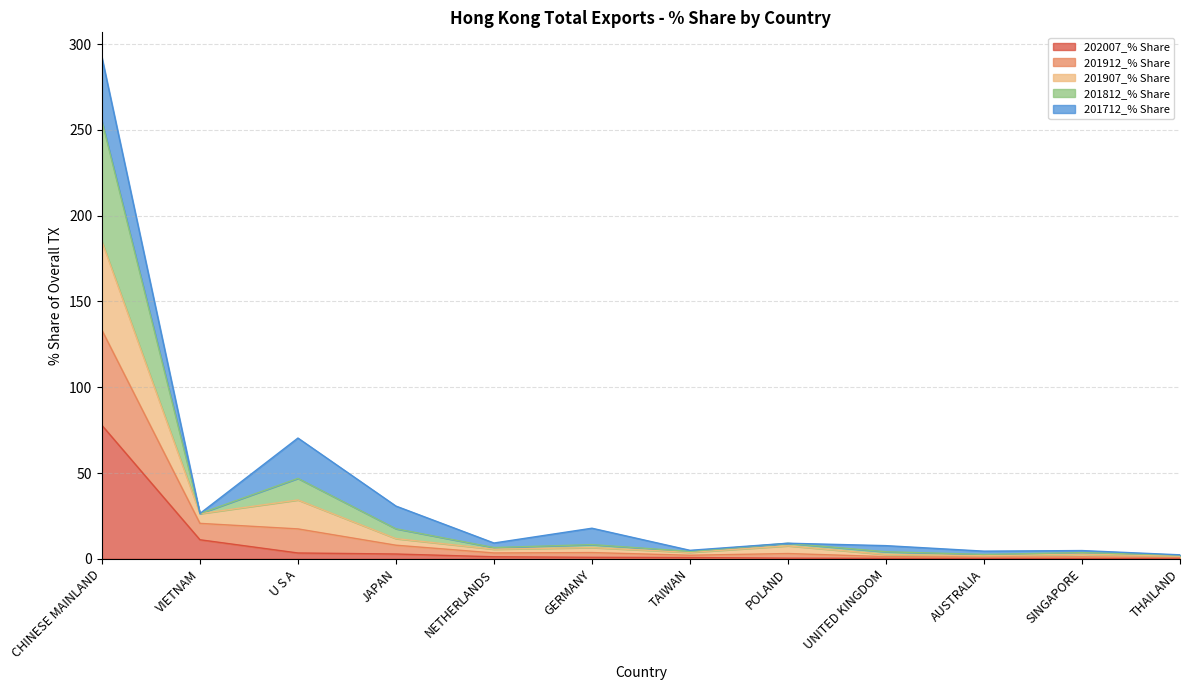

What is the total value across all series at CHINESE MAINLAND?

292.2